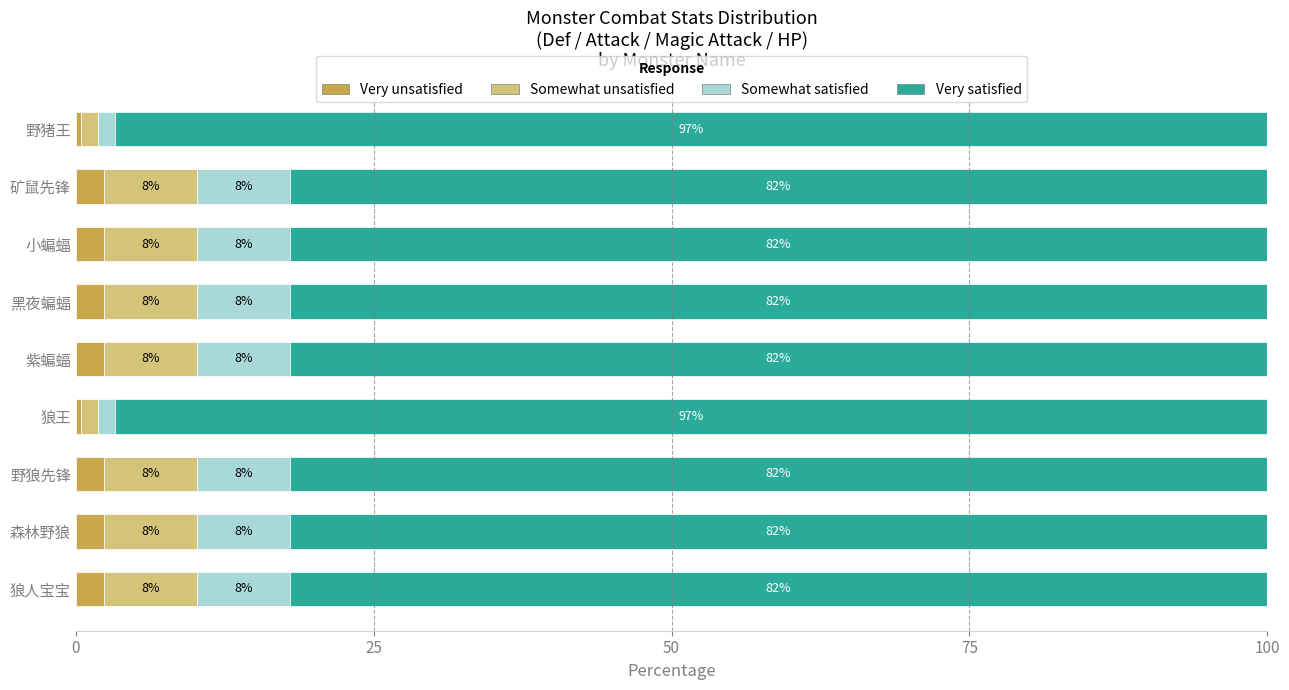

Which series has the widest spread of values?

Very satisfied